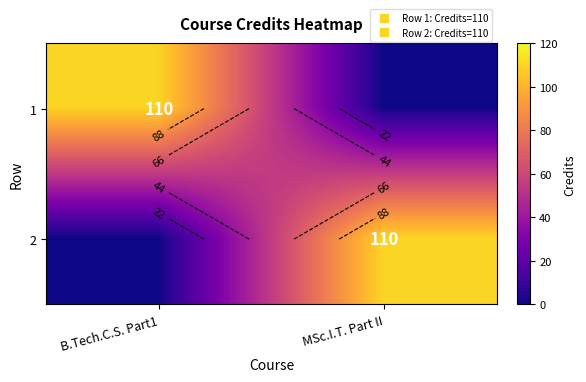

How many values in the 2 series are below 110?

1